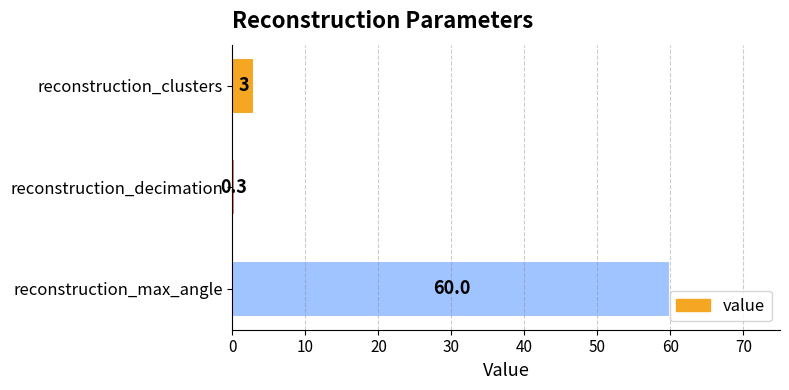

List the labels in order of value, largest first.

reconstruction_max_angle, reconstruction_clusters, reconstruction_decimation